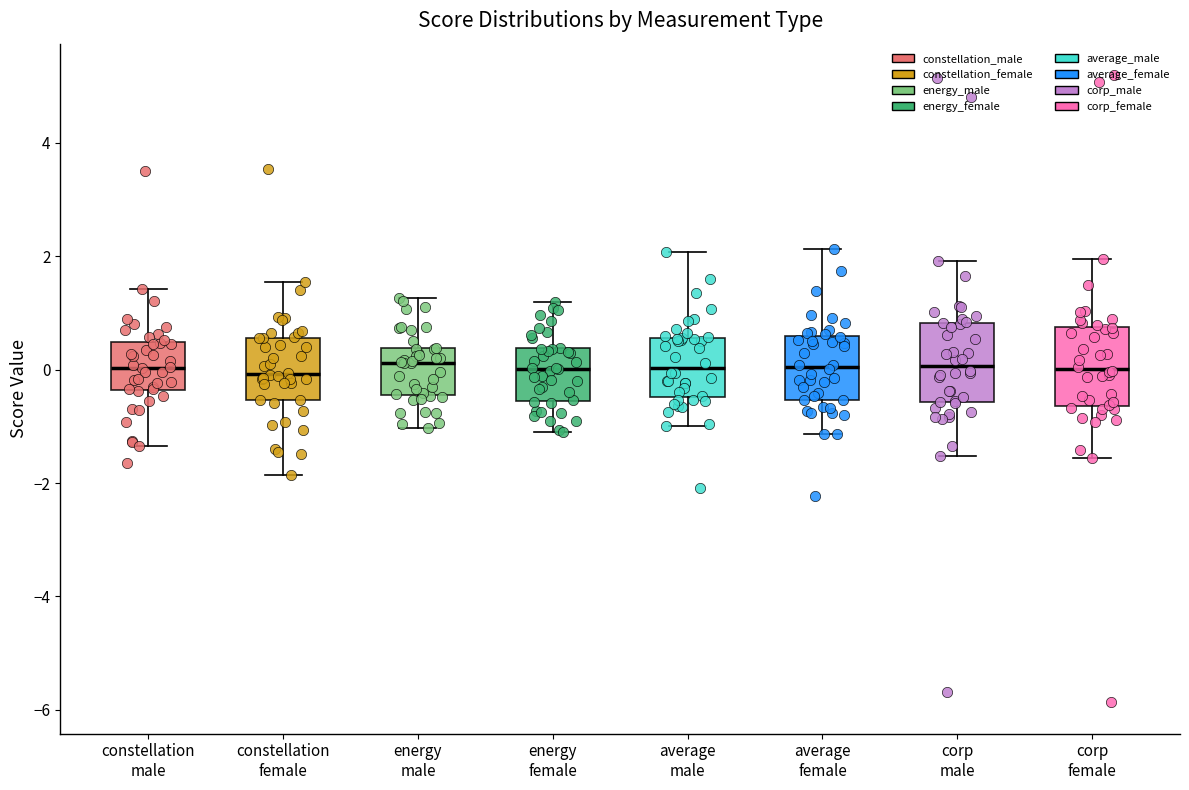

Reading left to right, read every box against the y-axis: the position of its median line, the range the box covers, and the ends of its whiskers. The values are not printed on the chart, so give them approximately, as read against the axis.

constellation male: median 0.0, box -0.4 to 0.4, whiskers -1.4 to 1.4
constellation female: median 0.0, box -0.6 to 0.6, whiskers -1.8 to 1.6
energy male: median 0.2, box -0.4 to 0.4, whiskers -1.0 to 1.2
energy female: median 0.0, box -0.6 to 0.4, whiskers -1.0 to 1.2
average male: median 0.0, box -0.4 to 0.6, whiskers -1.0 to 2.0
average female: median 0.0, box -0.6 to 0.6, whiskers -1.2 to 2.2
corp male: median 0.0, box -0.6 to 0.8, whiskers -1.6 to 2.0
corp female: median 0.0, box -0.6 to 0.8, whiskers -1.6 to 2.0